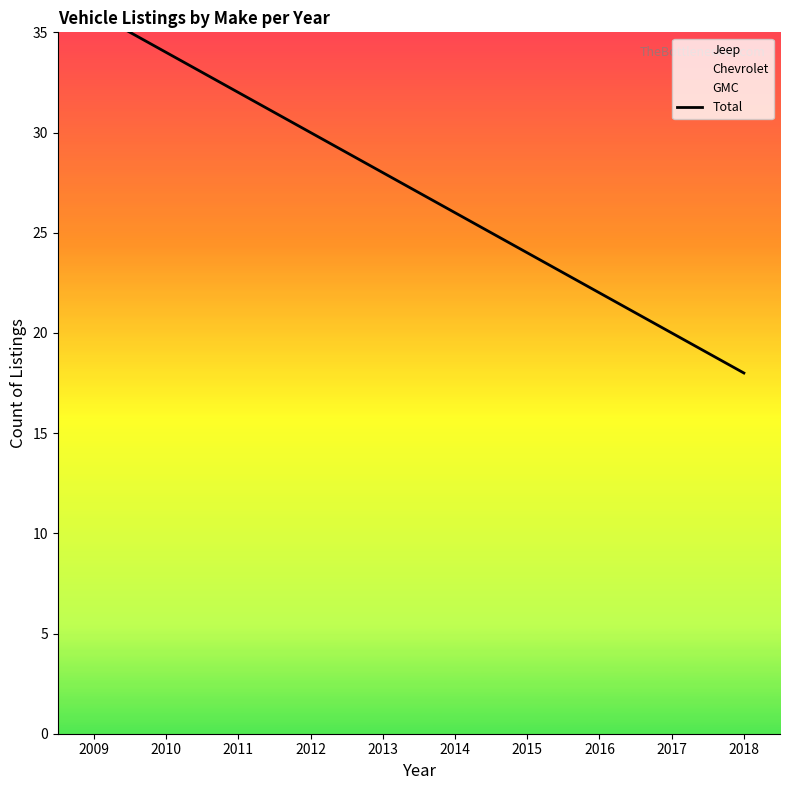

Reading left to right, what are all the values shown in this chart?

36	34	32	30	28	26	24	22	20	18